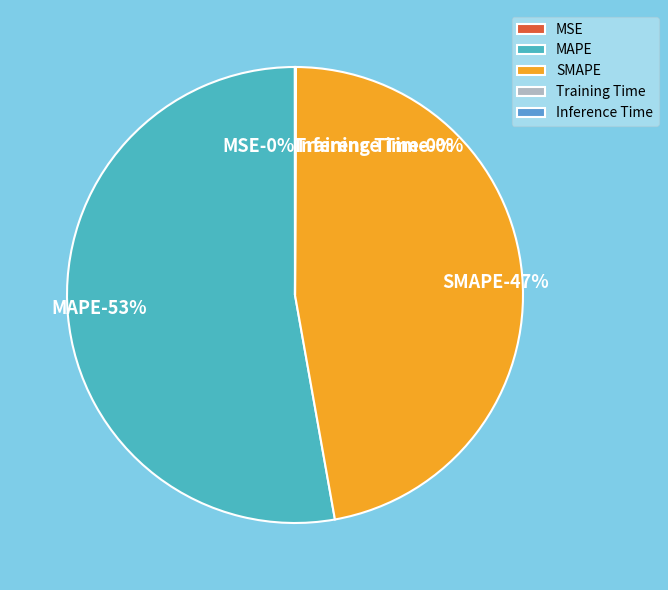

Which has a higher value, MAPE or SMAPE?

MAPE